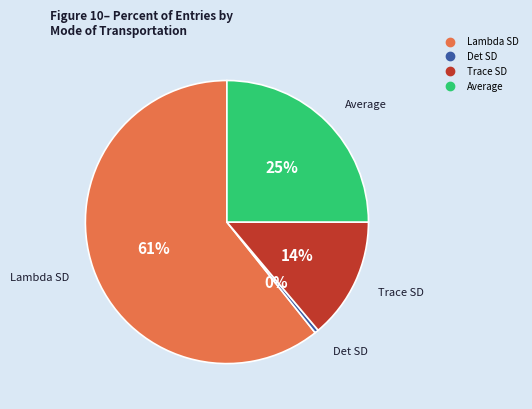

Is there any slice that represents more than half of the pie?

Yes